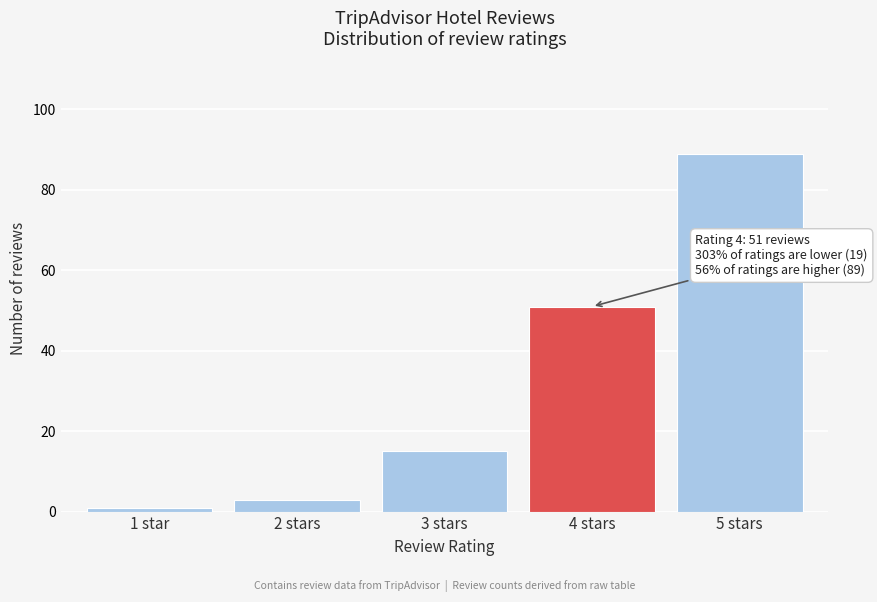

Reading right to left, list all the values displayed in this chart.

89	51	15	3	1